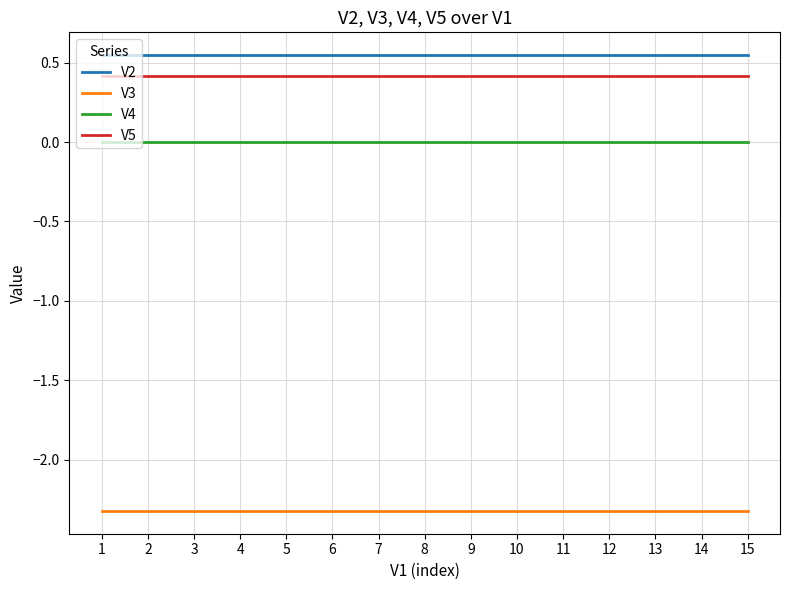

Which series has the largest total across all categories?

V2